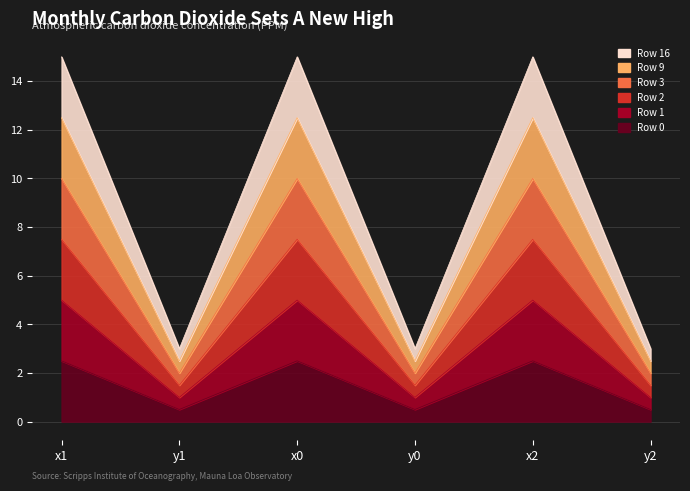

Rank the series at y1 from lowest to highest value.

Row 0, Row 1, Row 16, Row 3, Row 2, Row 9